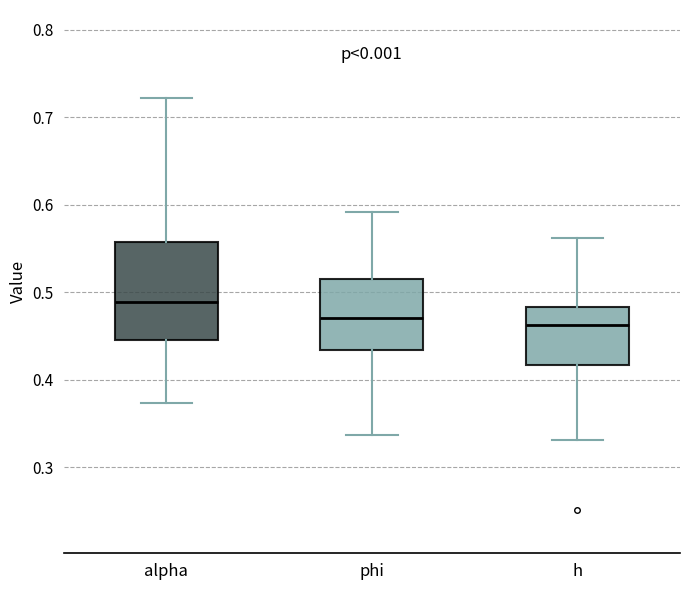

Where does the lower whisker of the box for alpha end on the y-axis? The values are not printed on the chart, so give them approximately, as read against the axis.

0.37